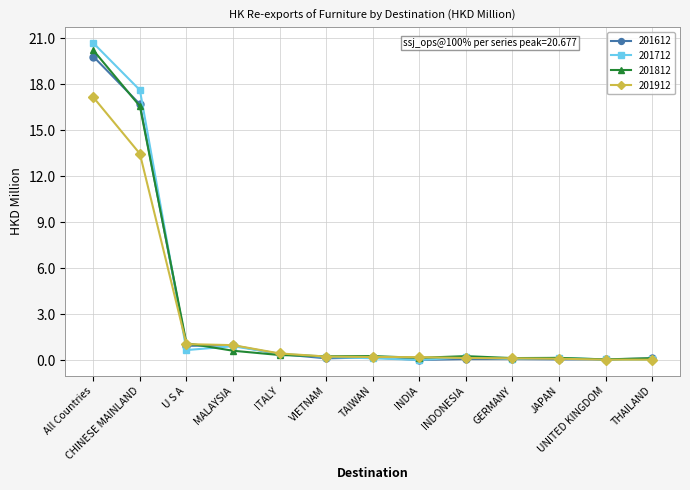

What are all the series names shown in the legend?

201612, 201712, 201812, 201912